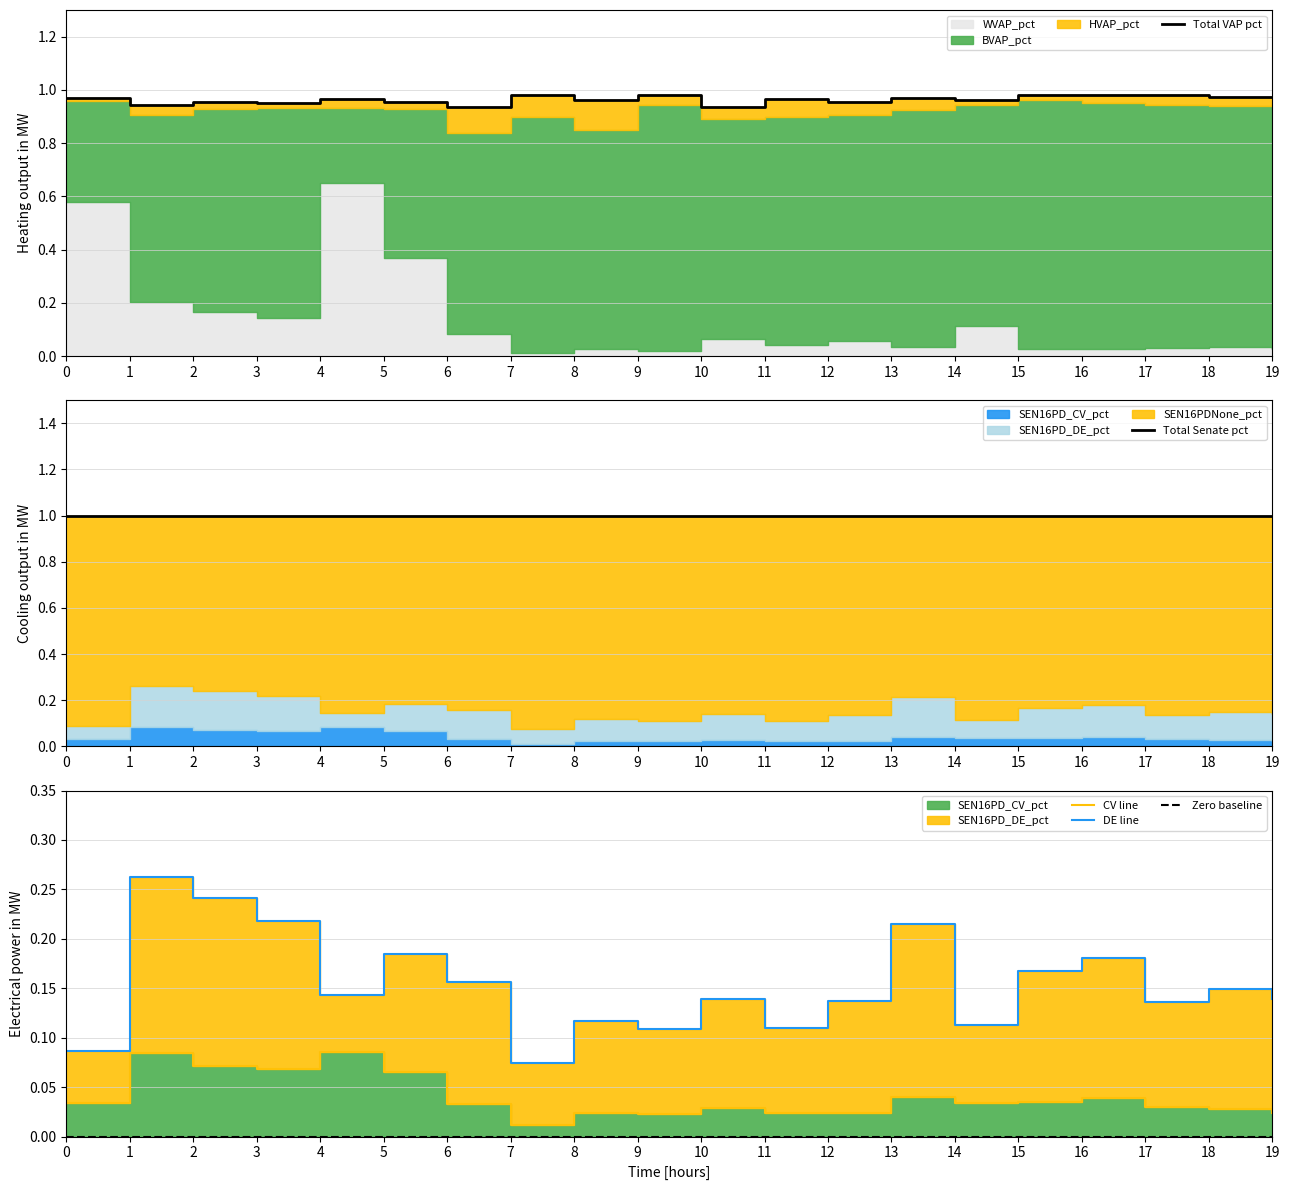

True or false: Zero baseline and DE line intersect in this chart.

False